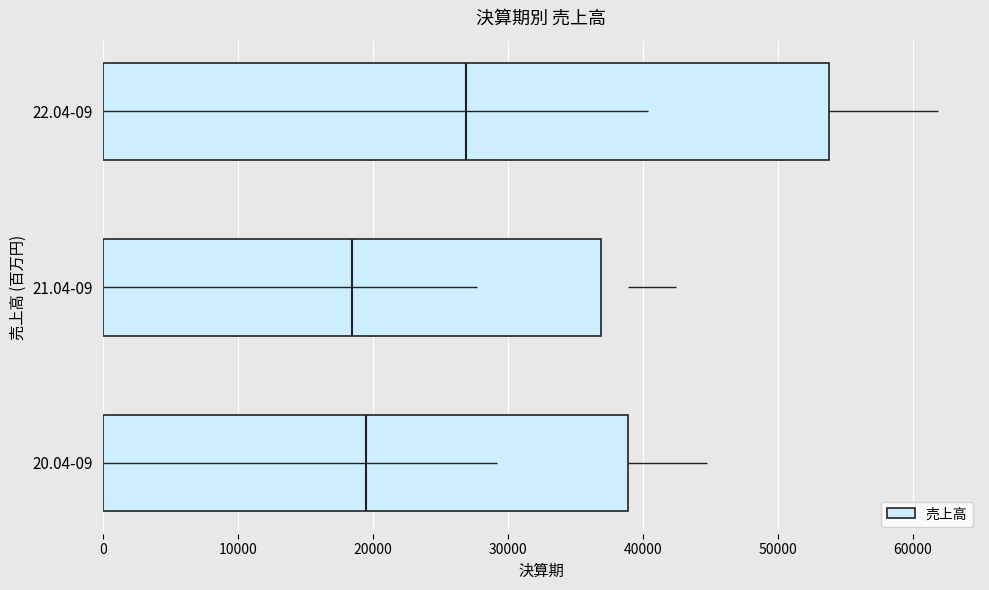

The value of 売上高 at 21.04-09 is 36906. True or false?

True